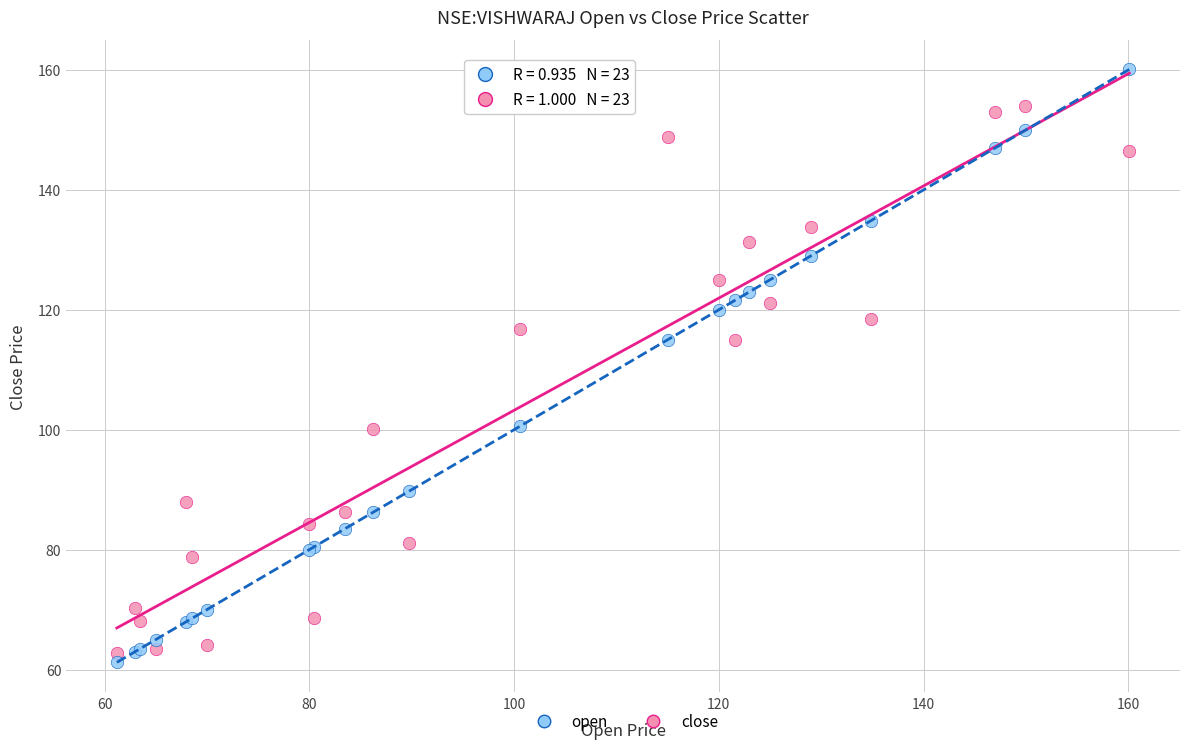

Which series reaches the minimum Y coordinate?

open